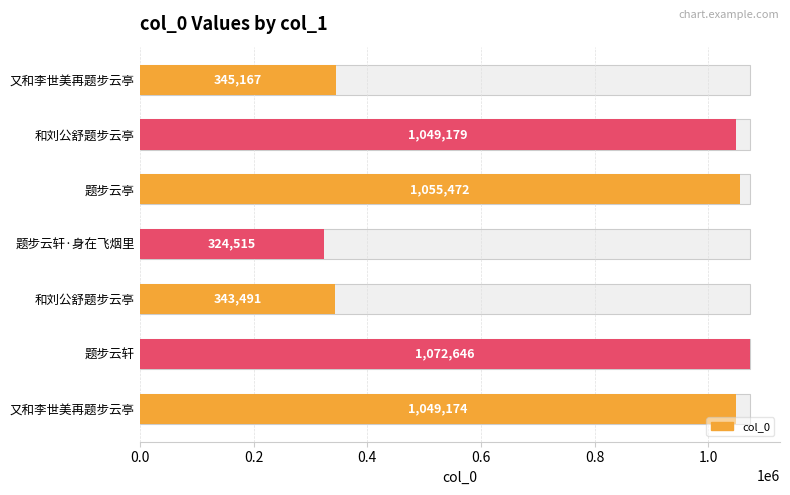

Which has a higher value, 题步云轩 or 题步云轩·身在飞烟里?

题步云轩